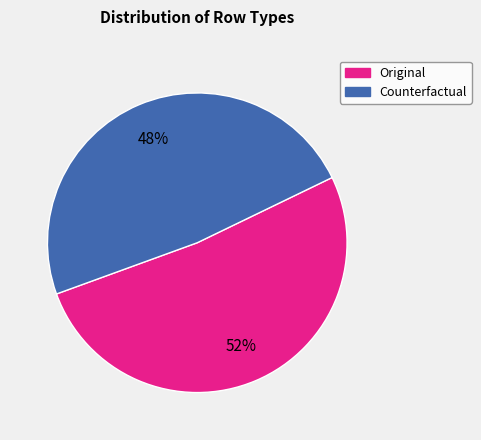

How many slices are in this pie chart?

2